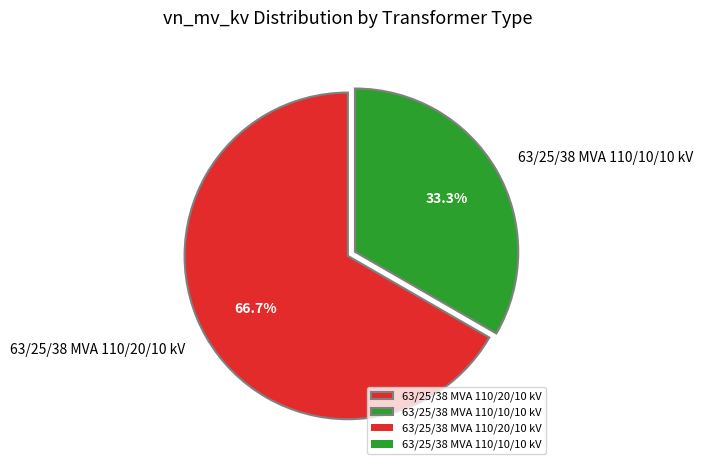

What percentage is the 63/25/38 MVA 110/10/10 kV slice, to the nearest percent?

33%